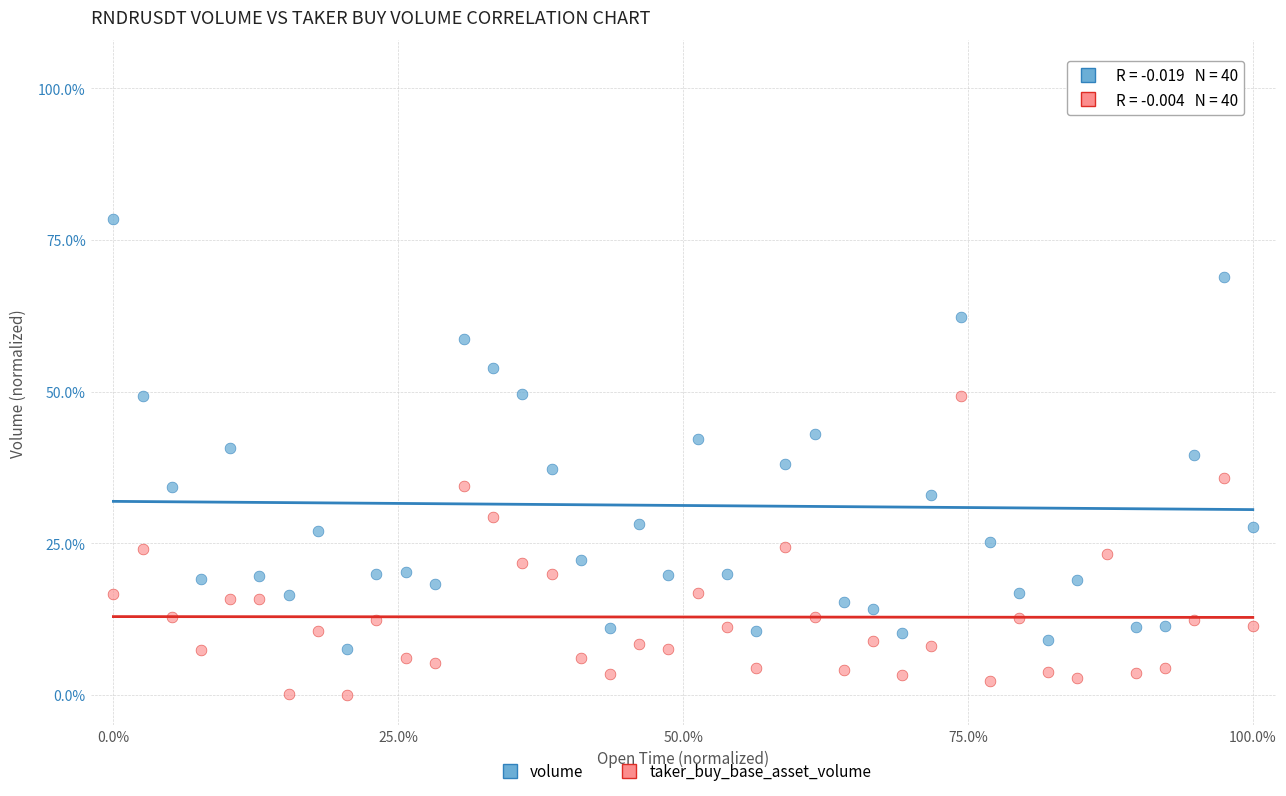

Which series reaches the maximum Y coordinate?

volume